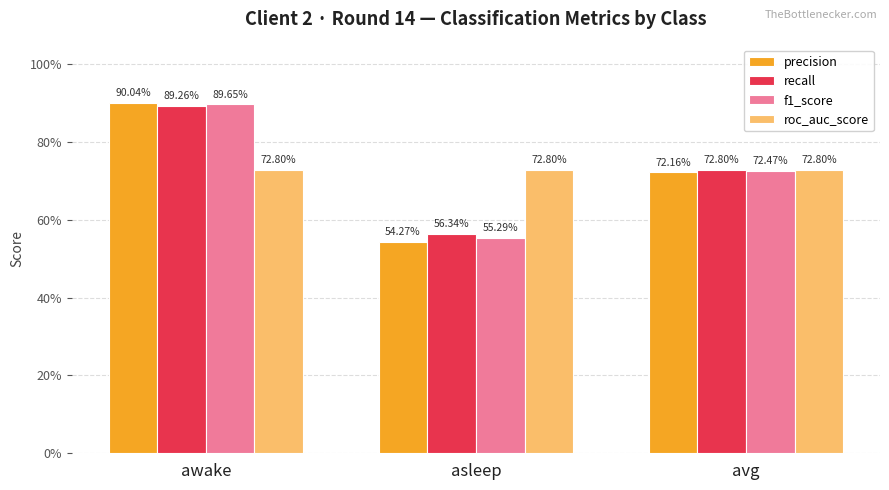

Where is roc_auc_score nearest to the value 0?

awake